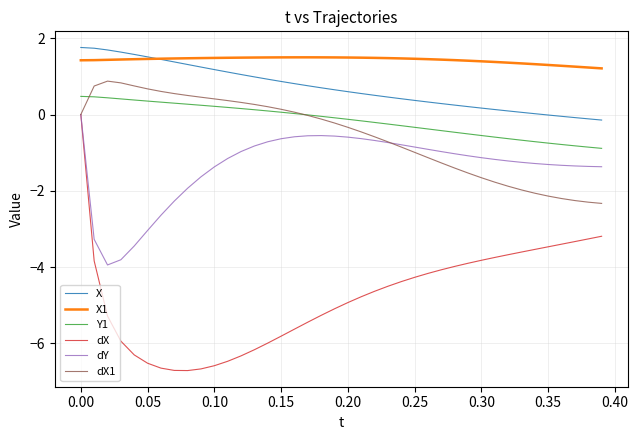

Which series has the largest total across all categories?

X1